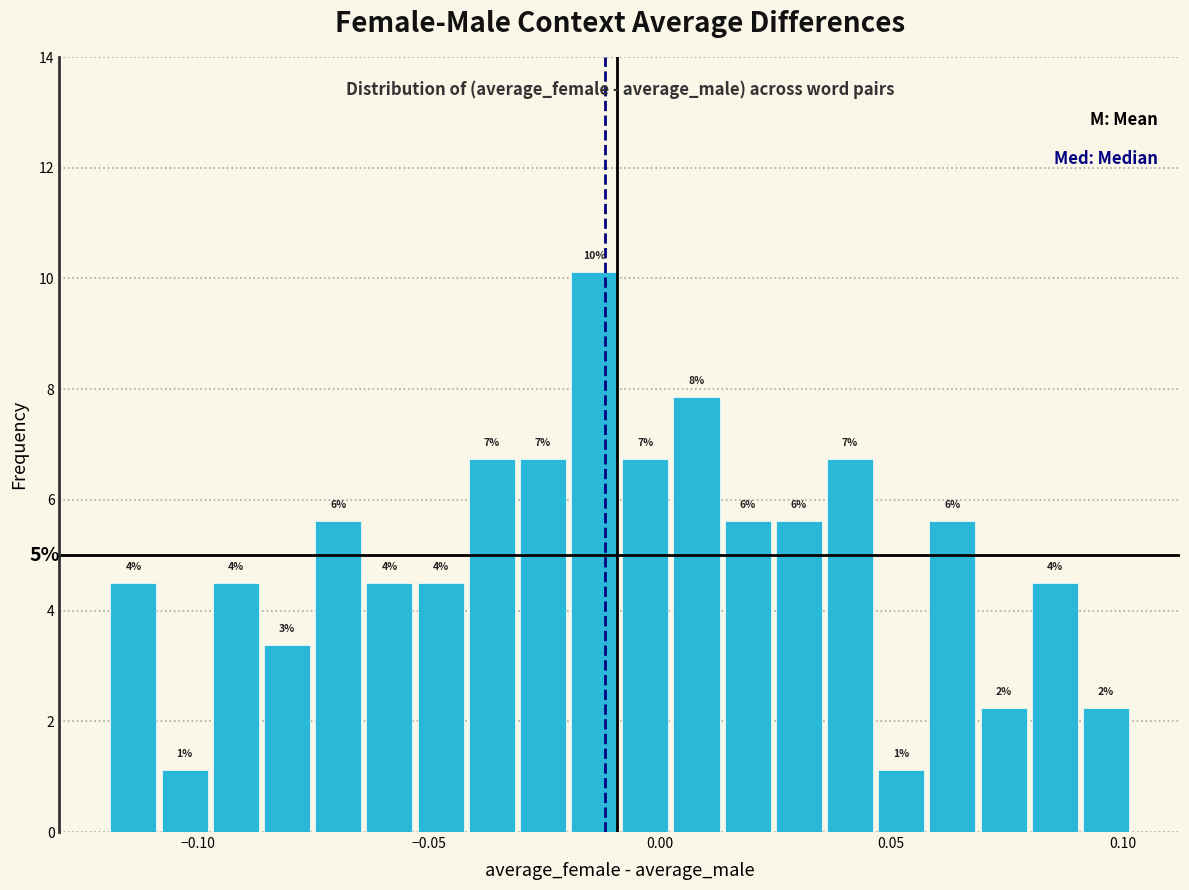

Around what value on the x-axis is the tallest bar? Give the approximate position of its centre, as read against the axis.

-0.015